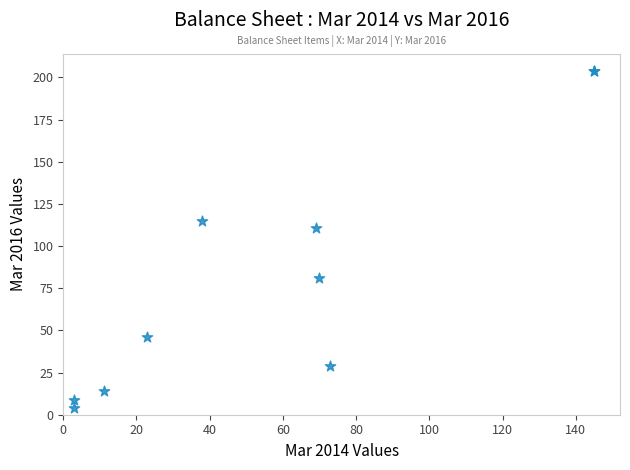

What Y value in the scatter plot is closest to 104?

111